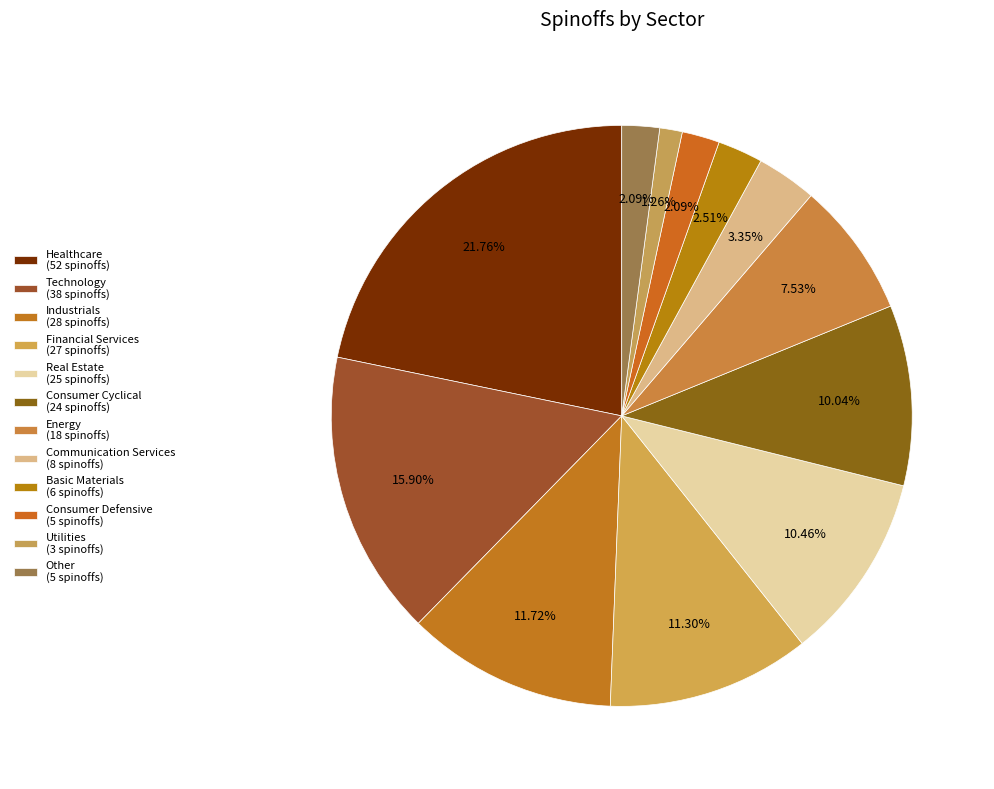

Count the number of slices in the pie.

12